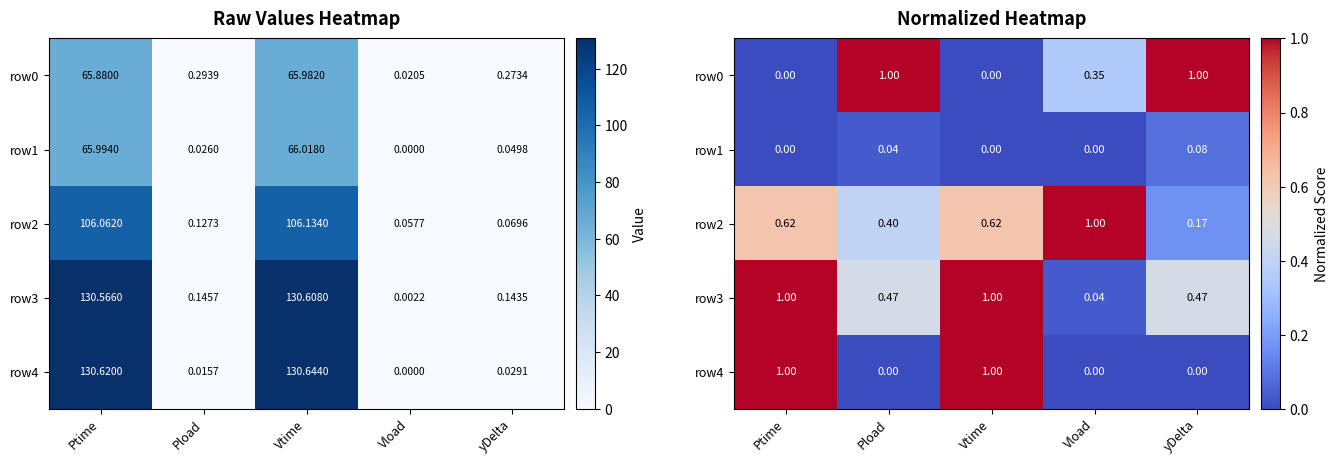

What is the sum of the row1 values at Ptime and yDelta?

0.1